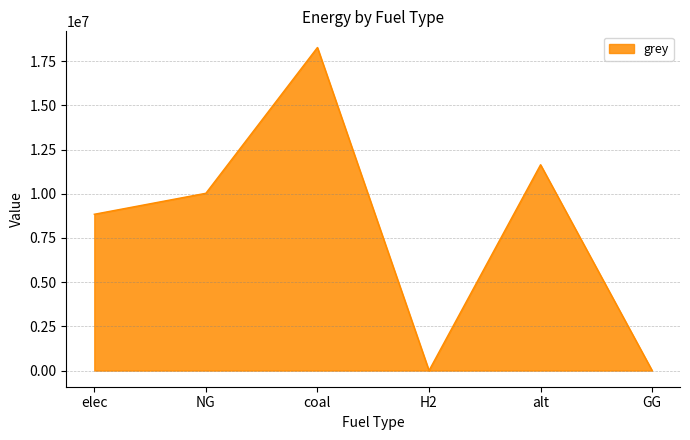

Which category has the highest value across all series?

coal